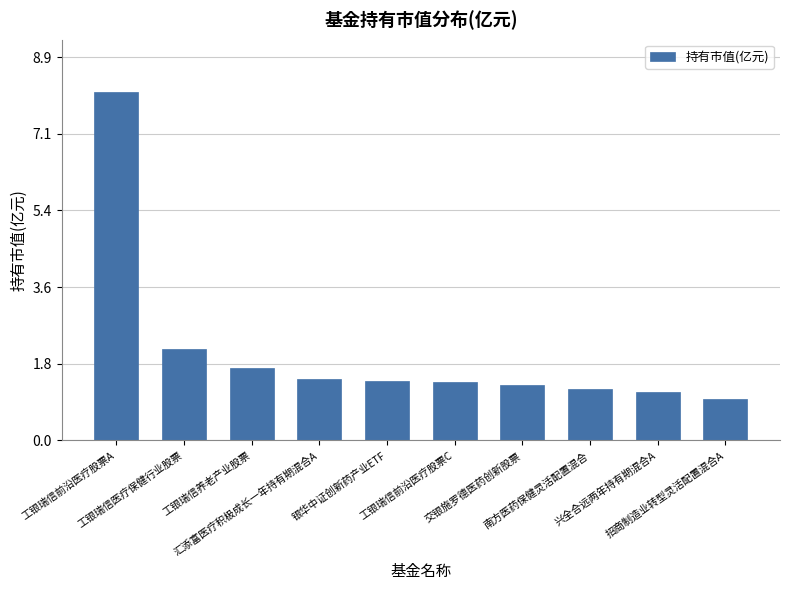

What is the sum of all values?

20.7